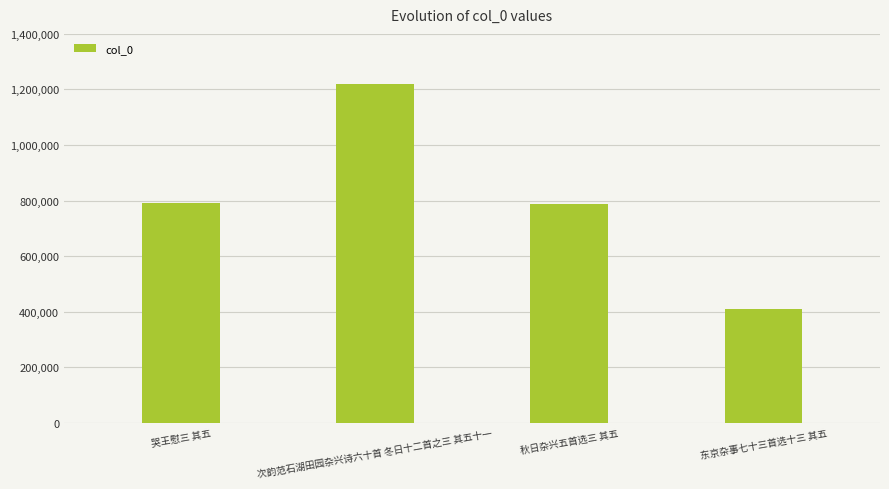

What is the greatest value displayed?

1221350